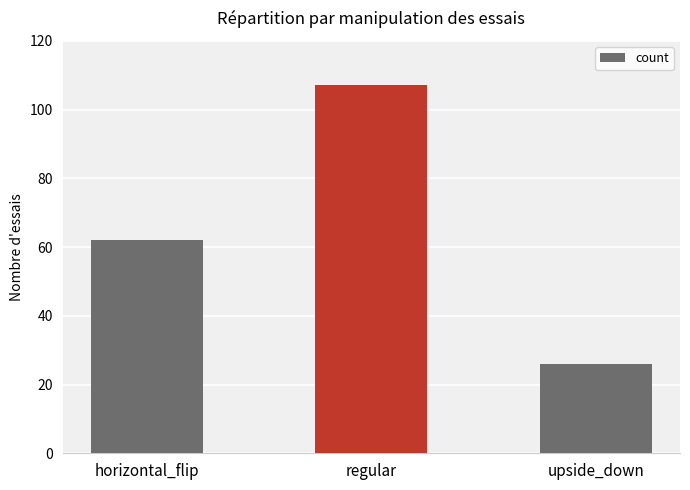

What is the greatest value displayed?

107